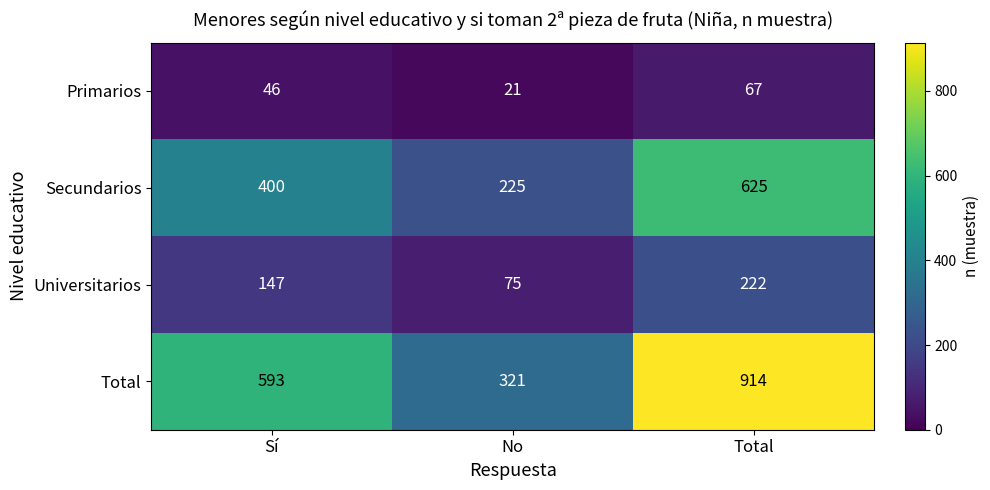

Rank the series at Sí from lowest to highest value.

Primarios, Universitarios, Secundarios, Total